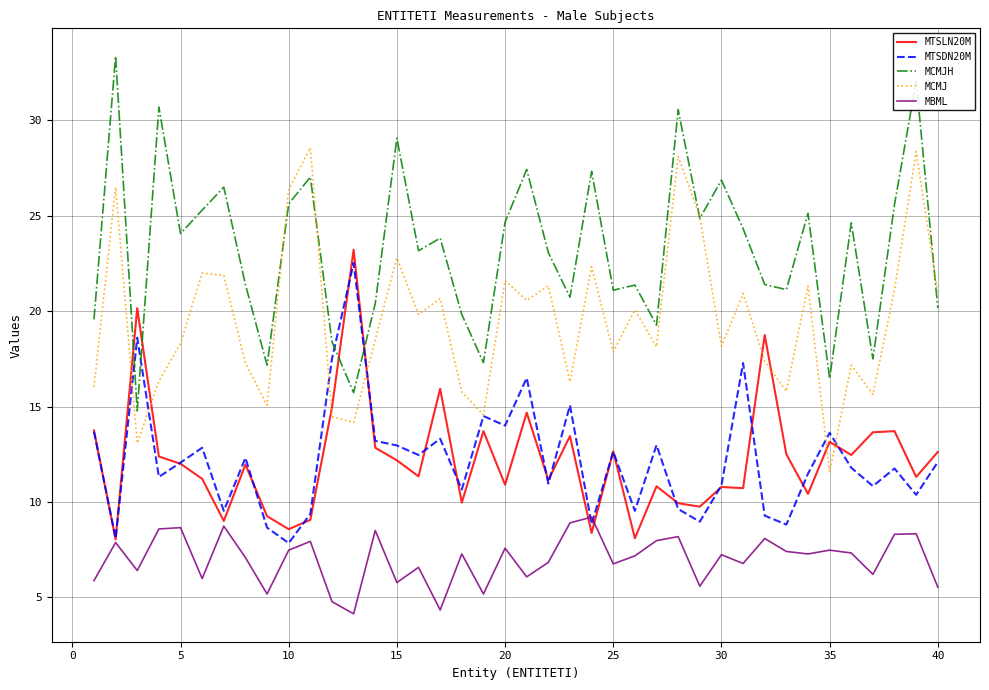

True or false: MBML has more than 0 interior local peaks.

True